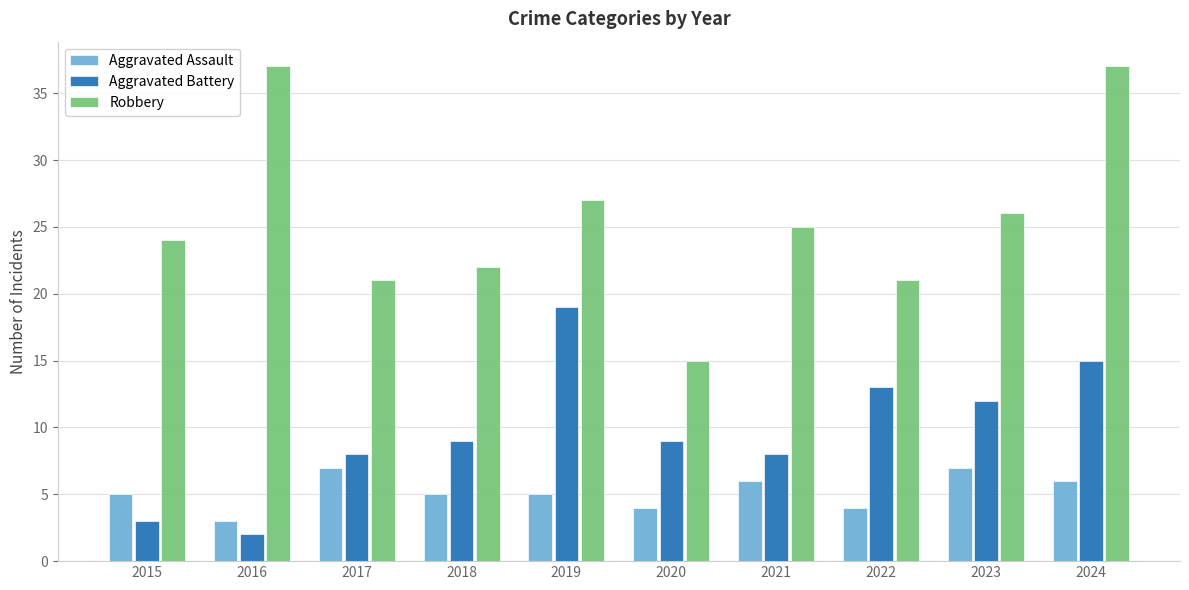

What is the spread (max minus min) of values at 2018?

17